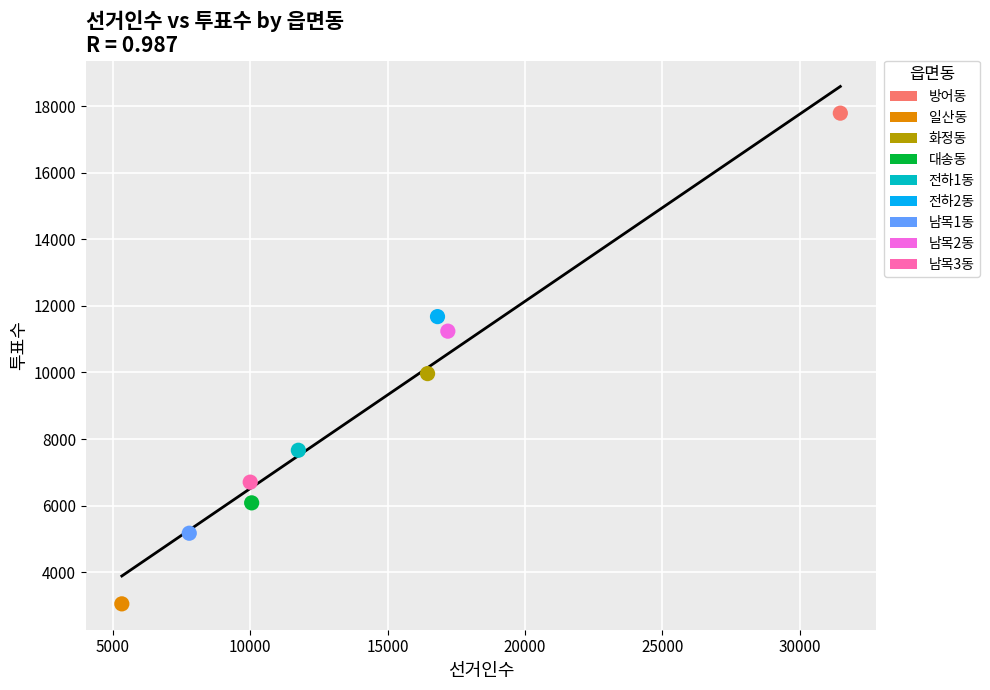

Which series contains the highest Y value?

방어동